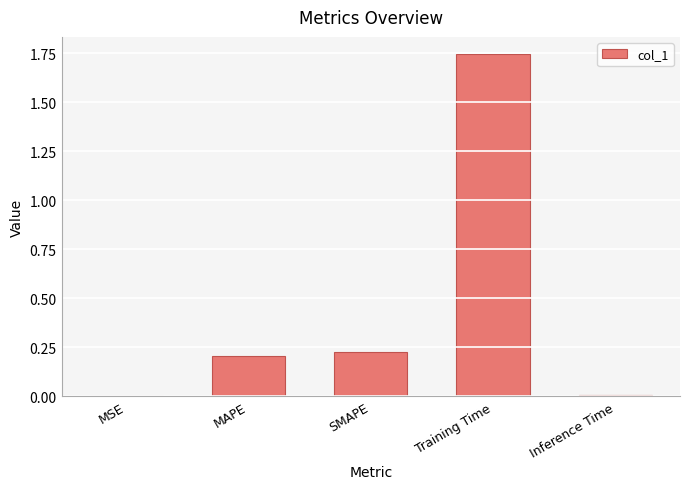

What is the change in value from MAPE to Training Time?

+1.5